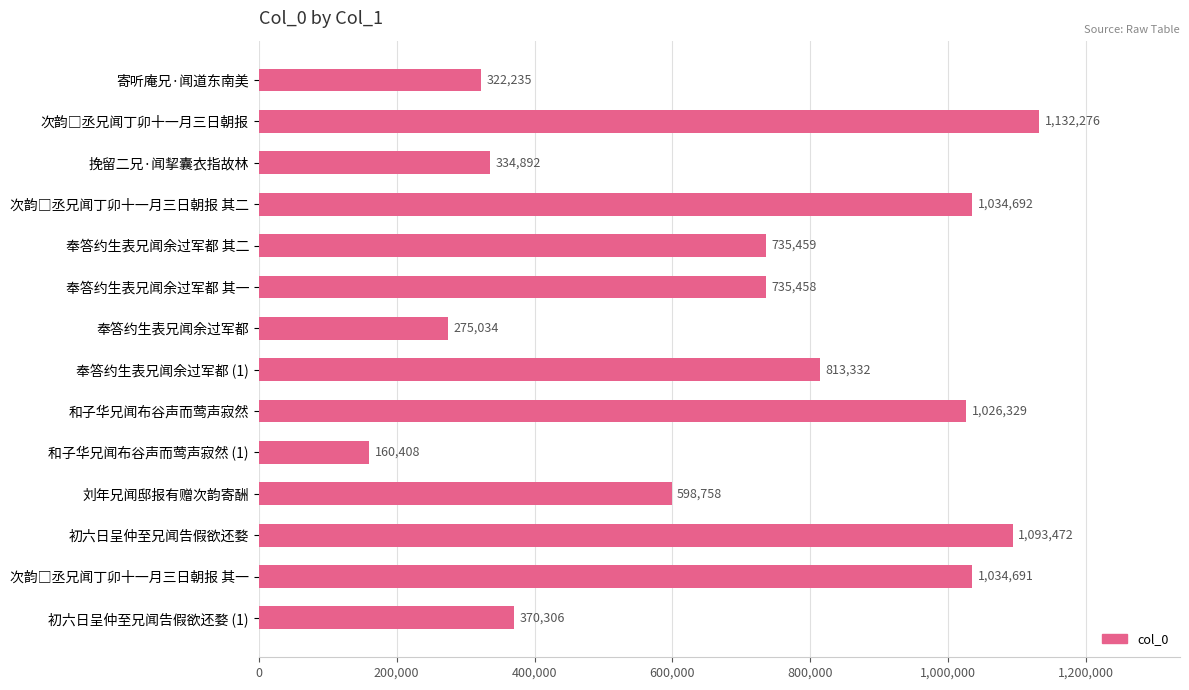

What position from the bottom is 初六日呈仲至兄闻告假欲还婺 (1)?

1